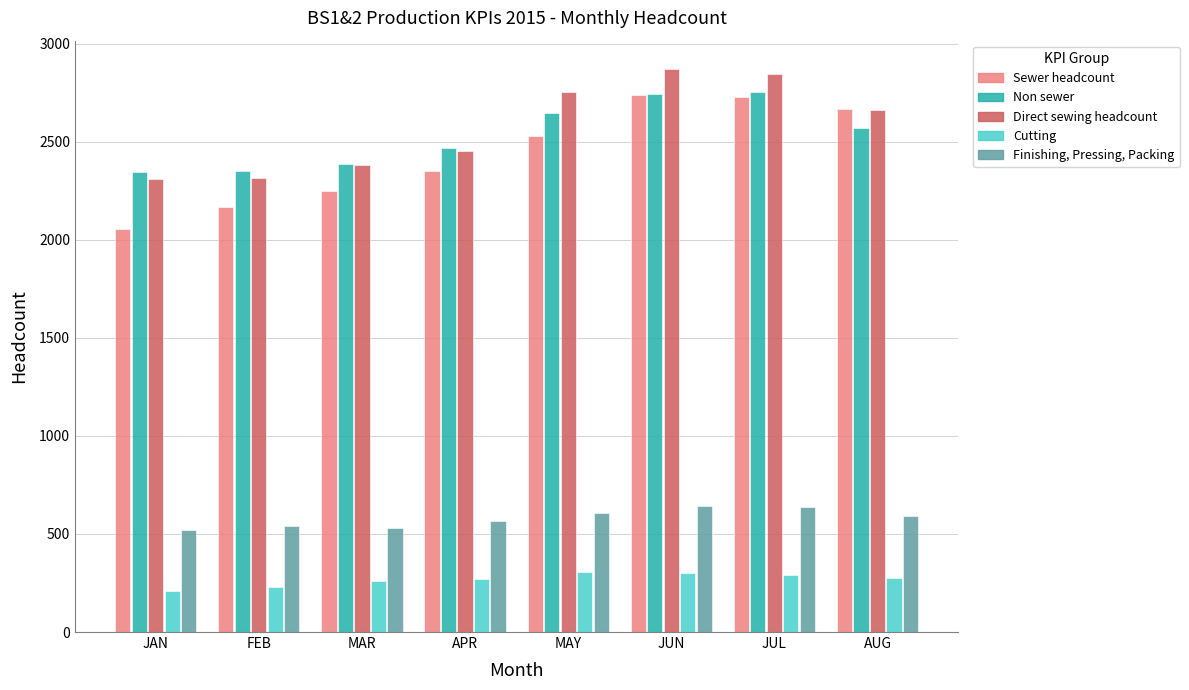

Rank the series by their maximum value, from highest to lowest.

Direct sewing headcount, Non sewer, Sewer headcount, Finishing, Pressing, Packing, Cutting